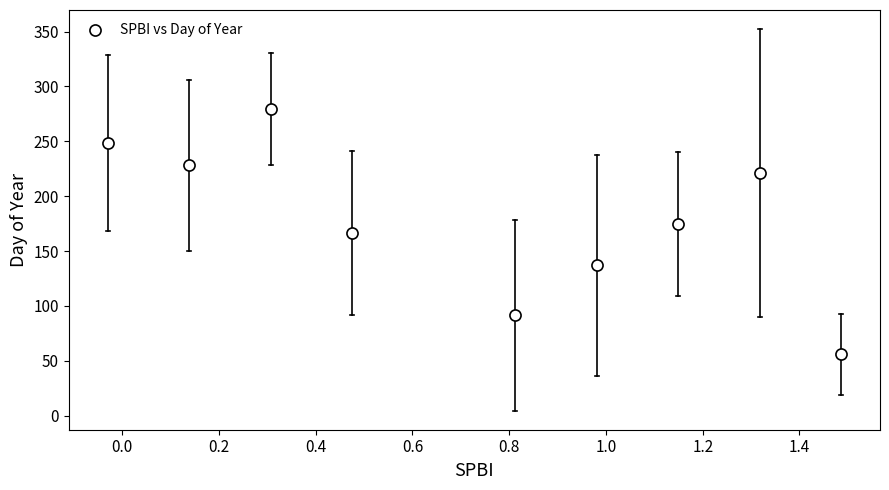

What is the range of Y values (max minus min)?

223.8